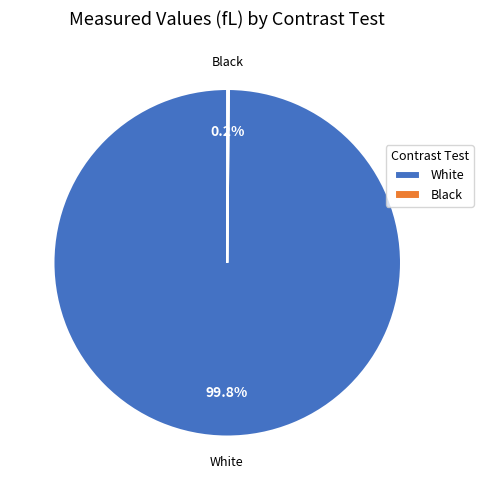

What portion of the pie excludes White?

0.2%